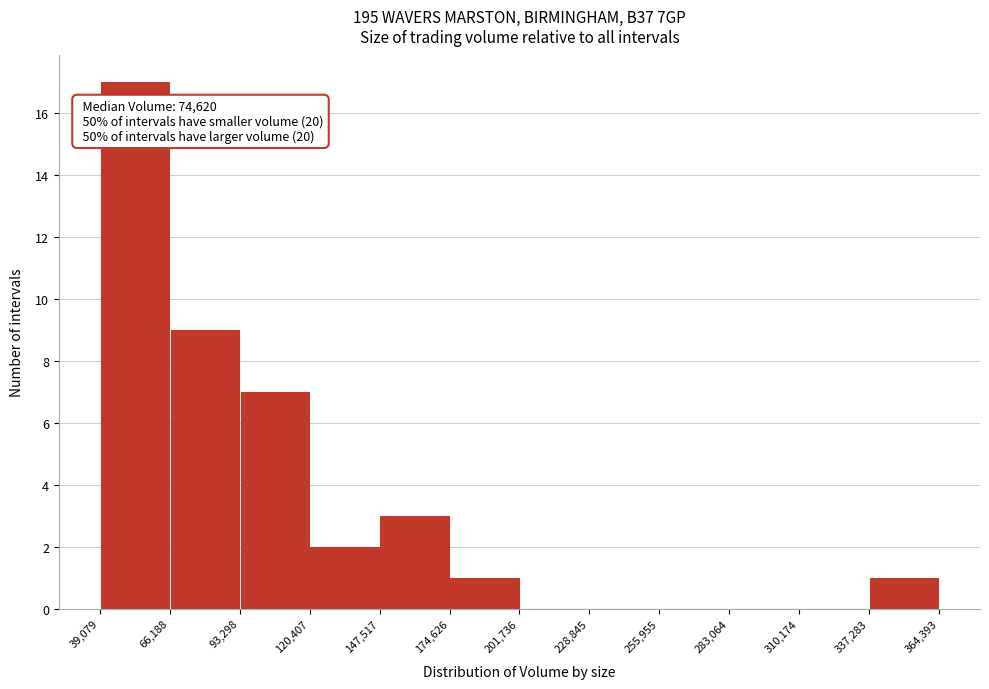

Over which range of the x-axis is the bar tallest?

39,079 to 66,188